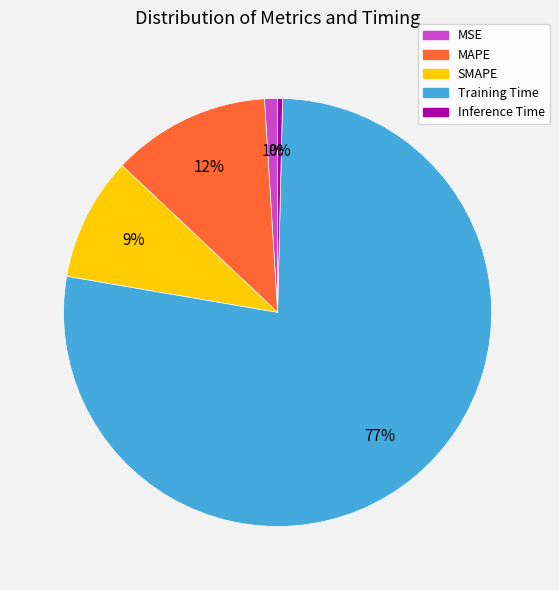

Is it true that MSE is 11% of the pie?

False